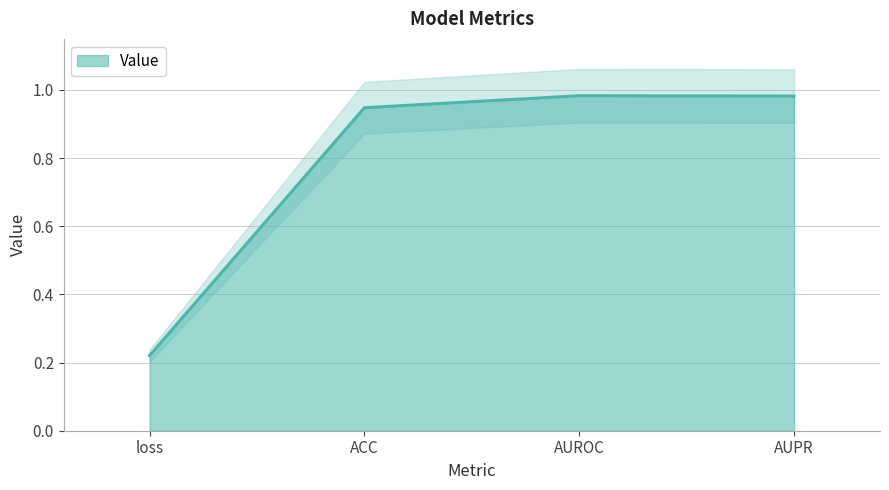

Rank the categories by value from highest to lowest.

AUROC, AUPR, ACC, loss